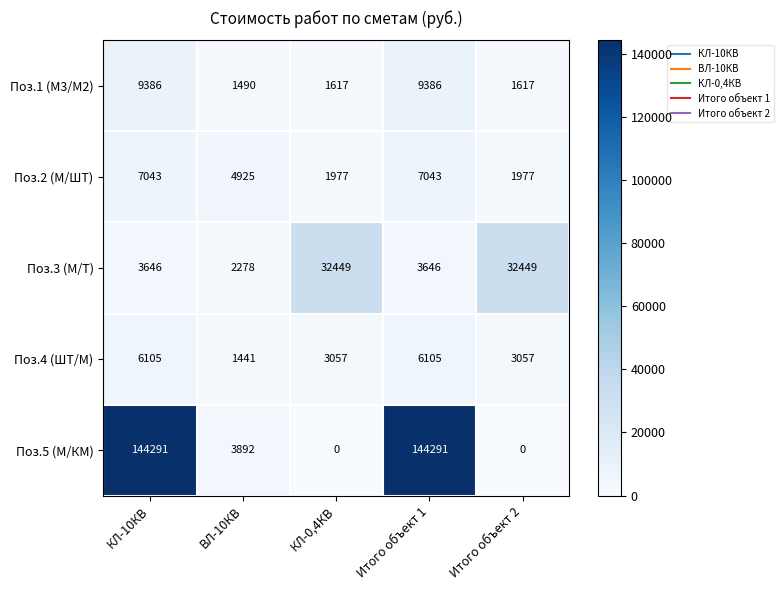

Is it true that Поз.5 (М/КМ) equals 144291 at Итого объект 1?

True